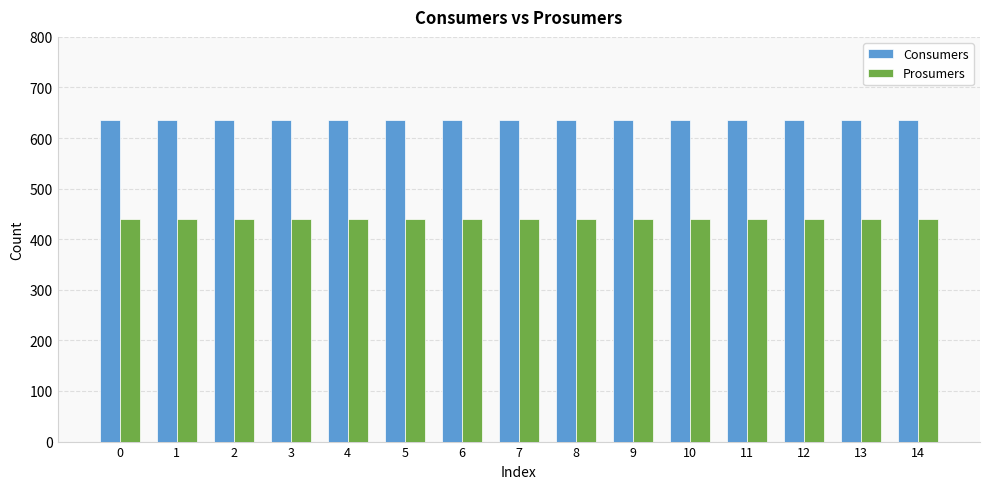

Rank the series by their maximum value, from highest to lowest.

Consumers, Prosumers